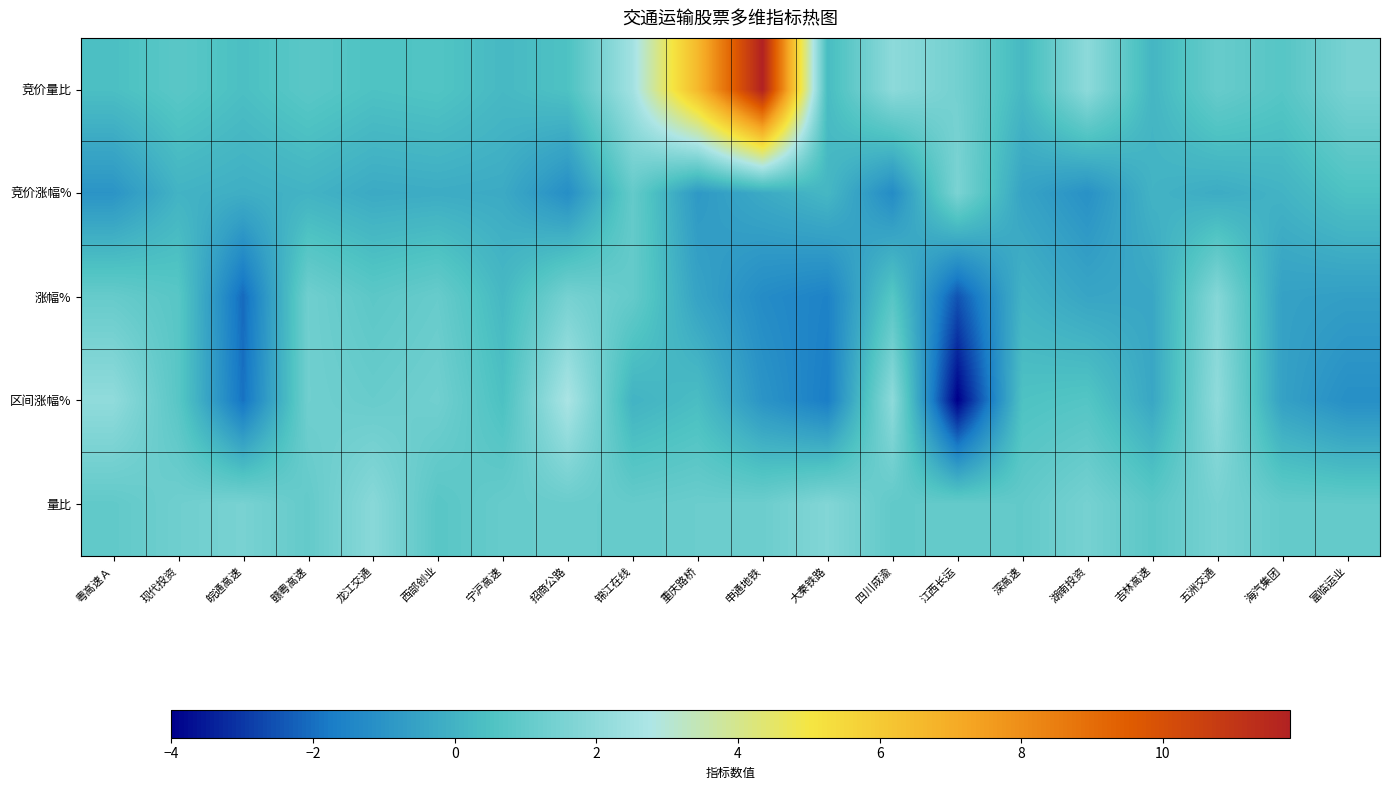

How many series are shown in this chart?

5